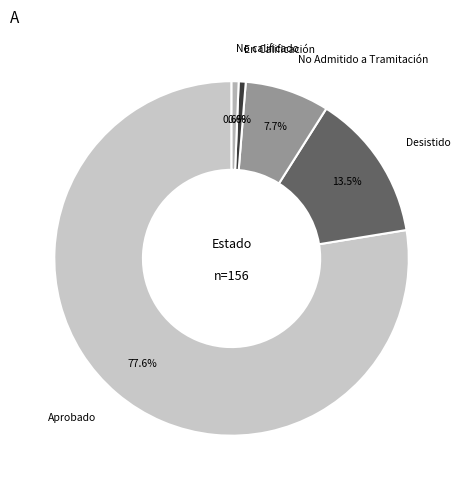

How many segments does this pie chart have?

5